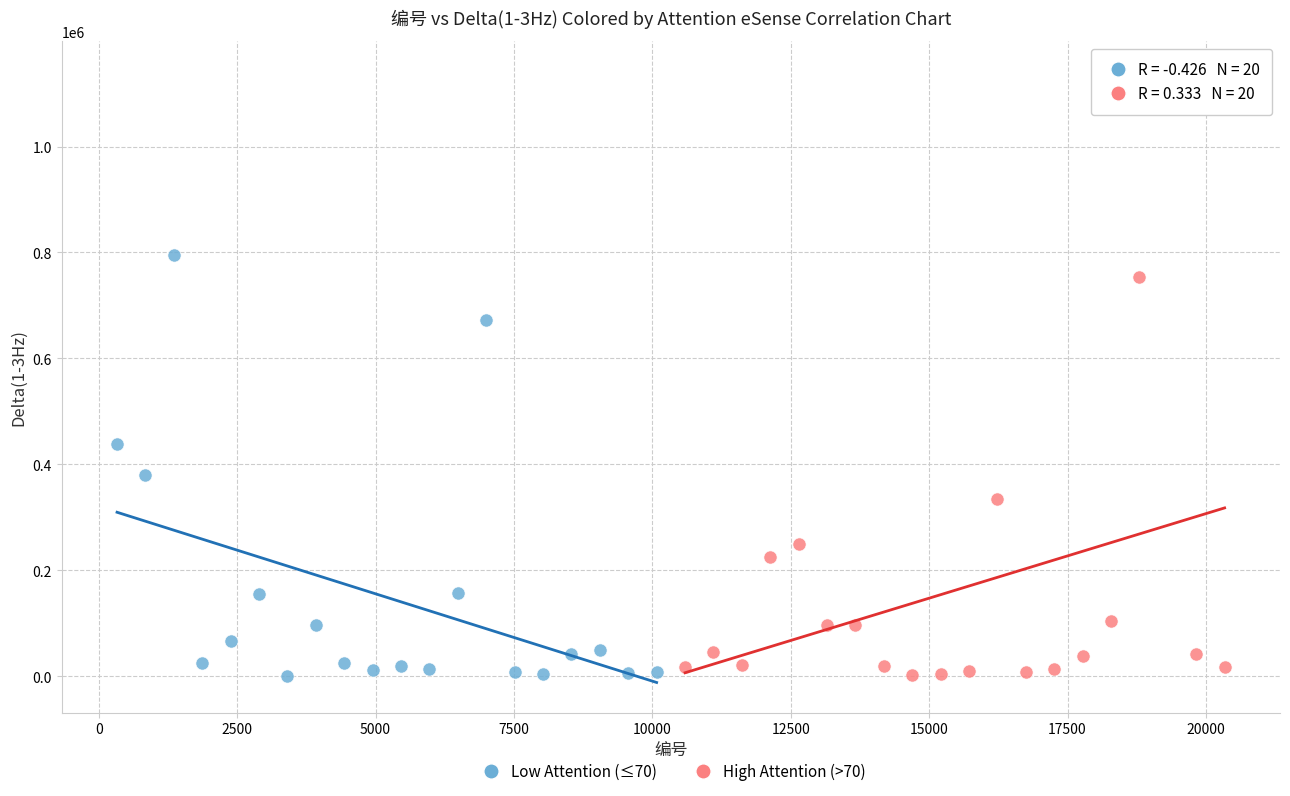

Which series contains the highest Y value?

High Attention (>70)